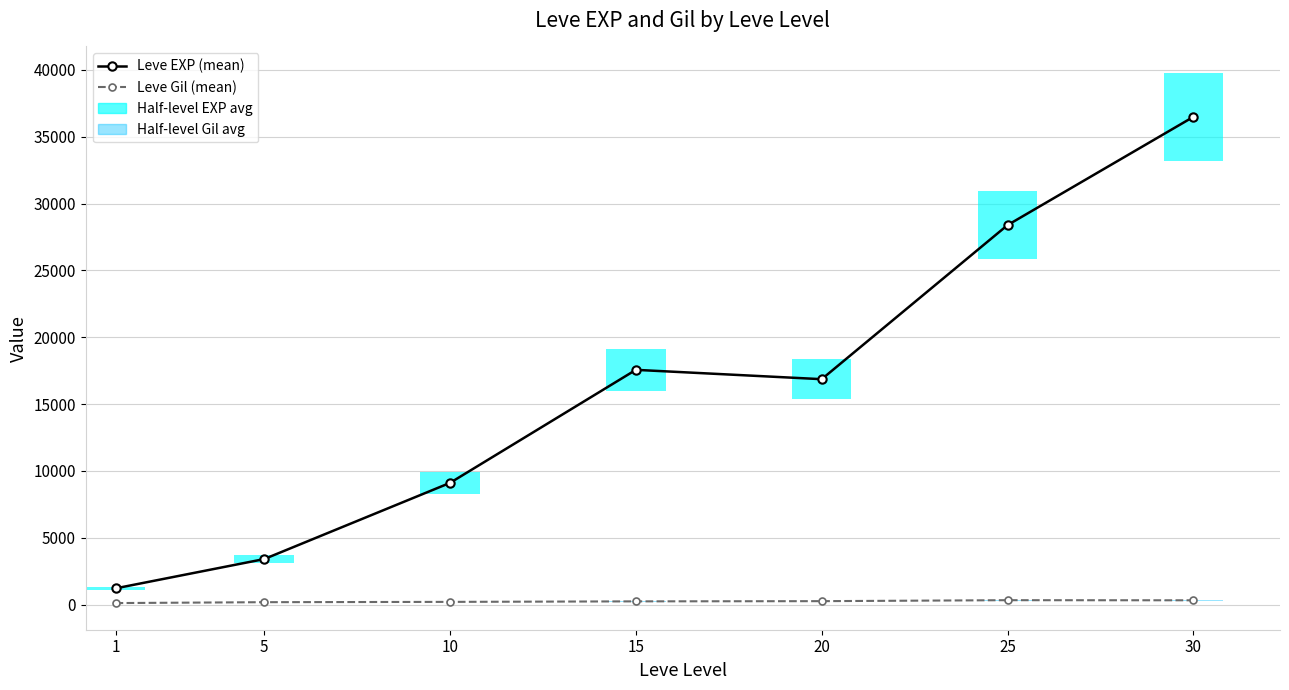

List the labels in order of Leve EXP (mean) value, largest first.

30, 25, 15, 20, 10, 5, 1